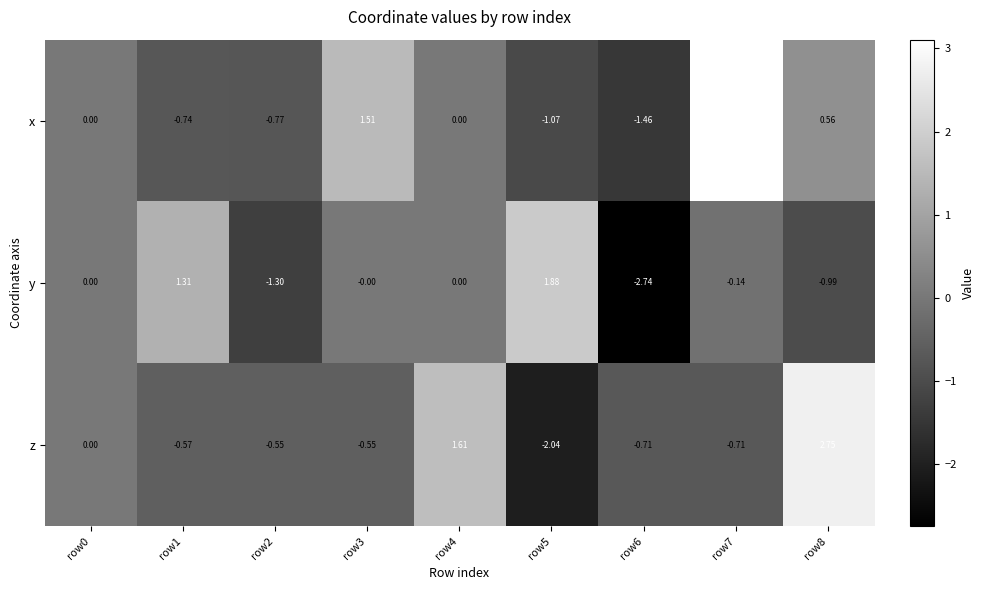

Is the value of x at row8 greater than the value of y at row0?

Yes